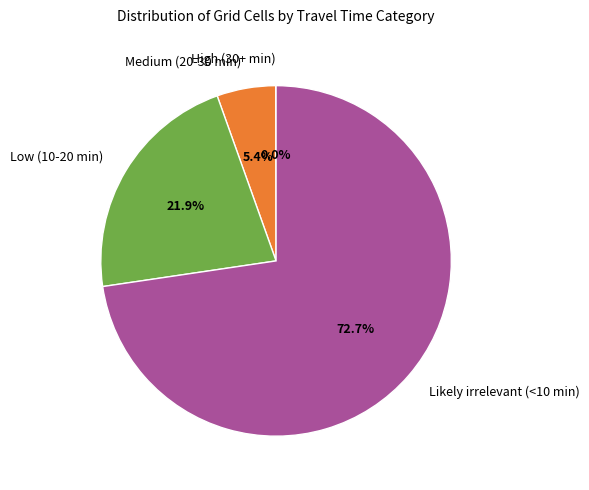

To the nearest percent, what portion does Likely irrelevant (<10 min) represent?

73%